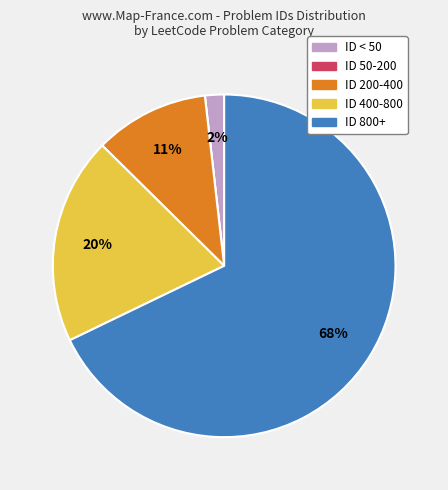

To the nearest percent, what is the average slice percentage?

20%